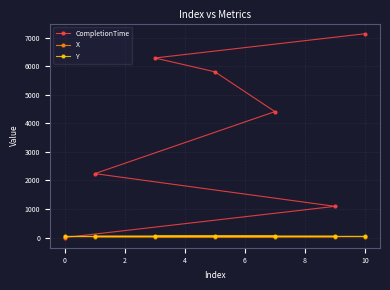

At how many categories does at least one series exceed 125?

6